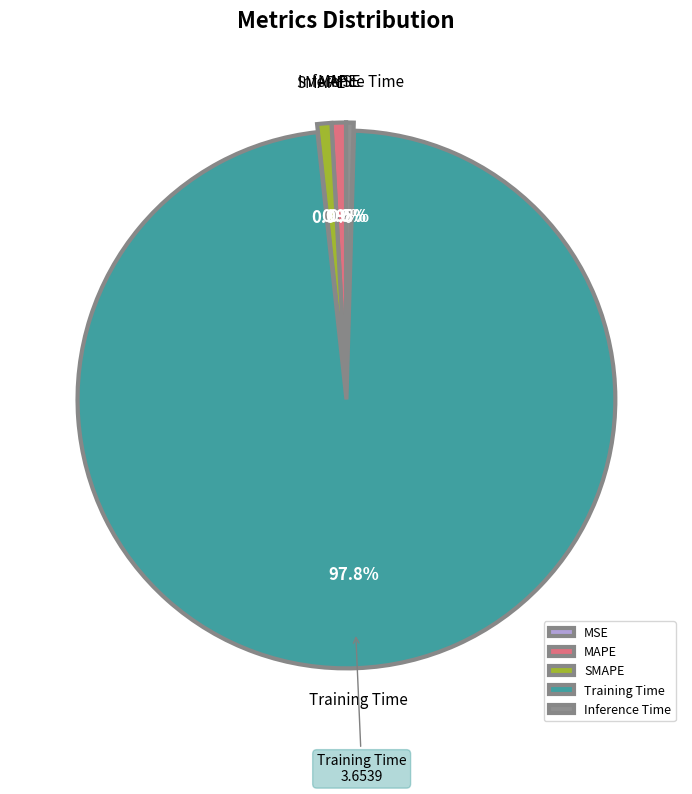

Combined, do Inference Time and MAPE account for over 50%?

No